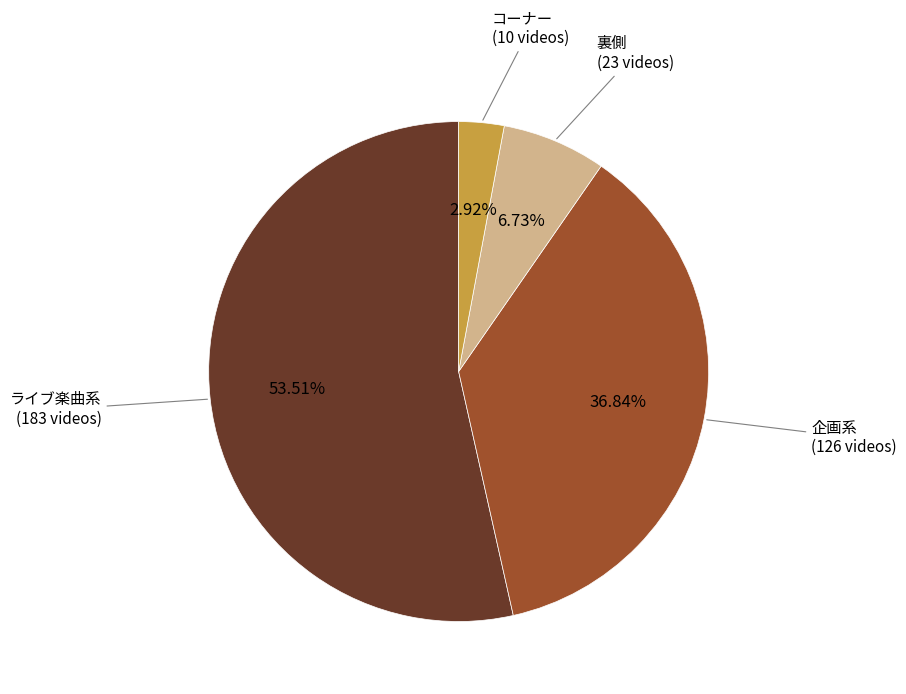

Is there a majority slice in this chart?

Yes